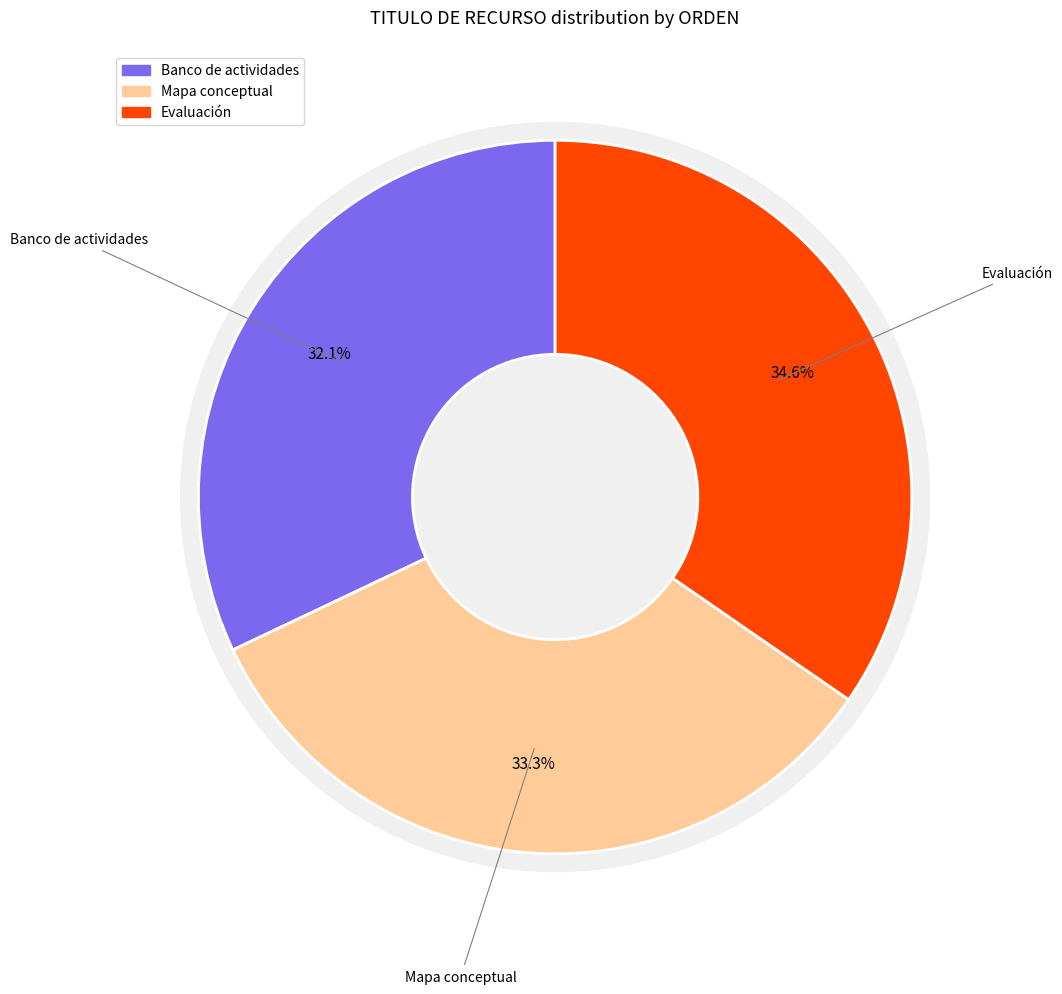

Count the number of slices in the pie.

3